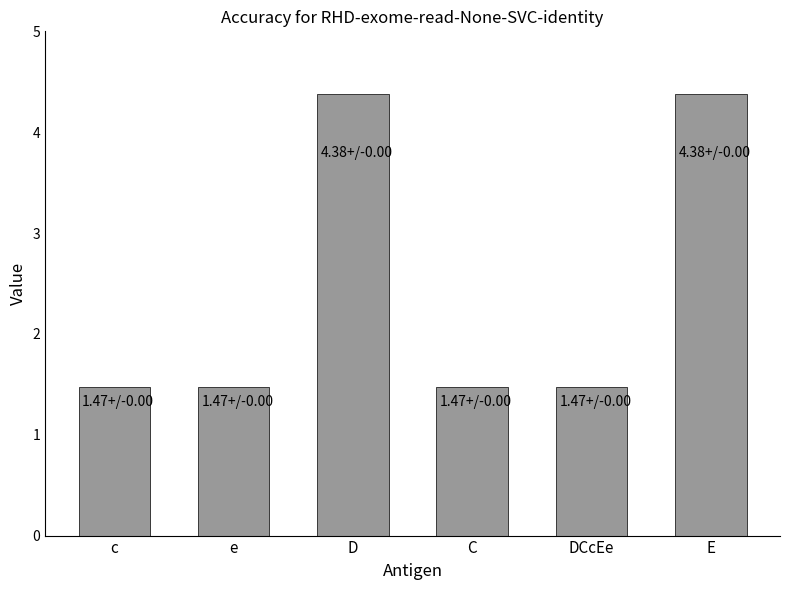

What is the difference between the maximum and minimum values?

2.9